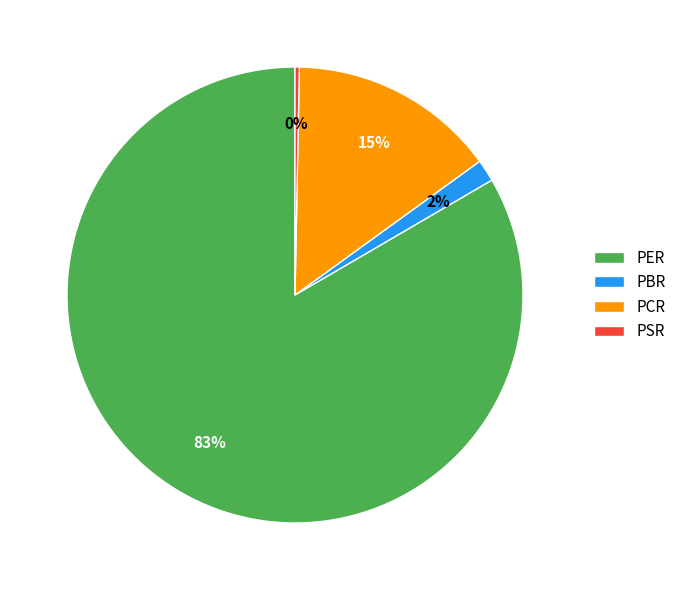

To the nearest percent, what is the difference between the PSR and PER slice percentages?

83%